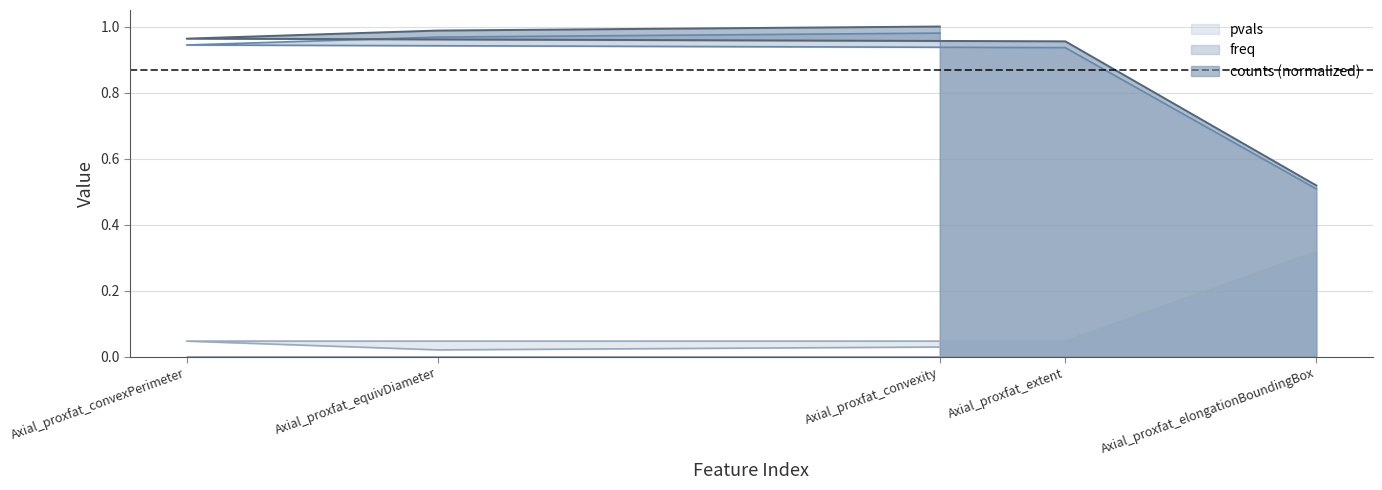

True or false: counts and freq intersect in this chart.

False